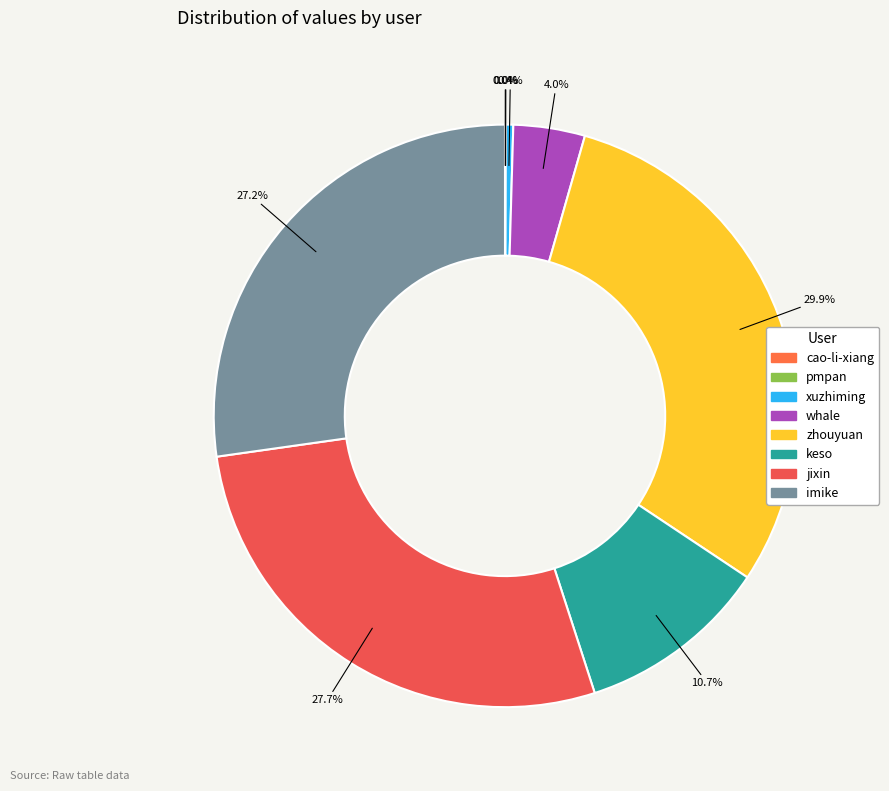

To the nearest percent, what percentage of the pie is imike?

27%